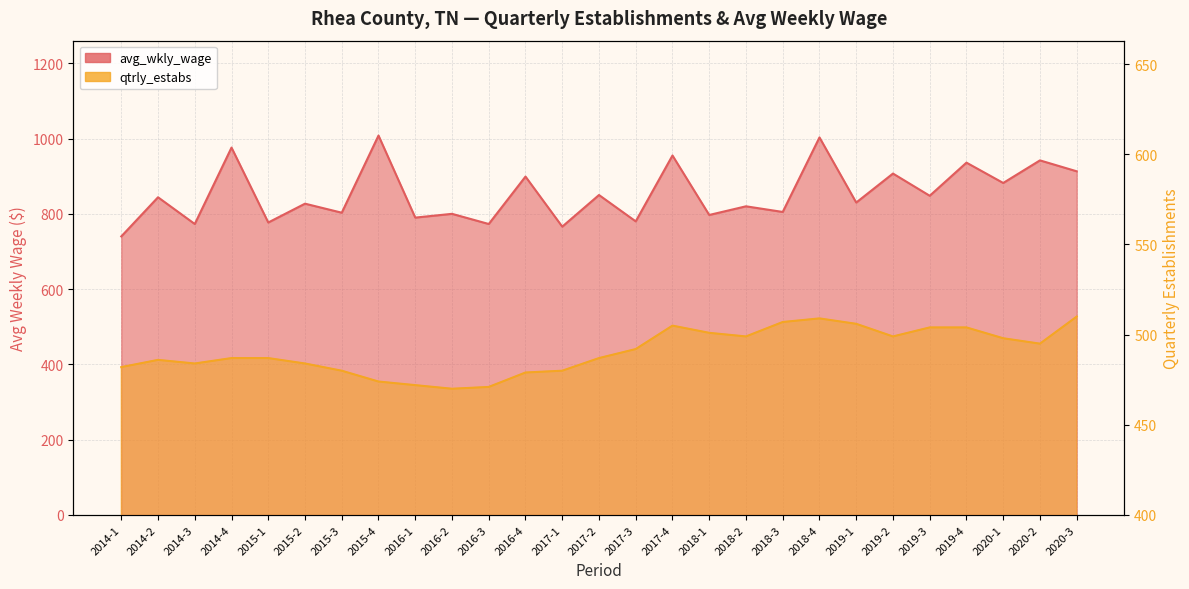

Rank the series by their average value, from lowest to highest.

qtrly_estabs, avg_wkly_wage